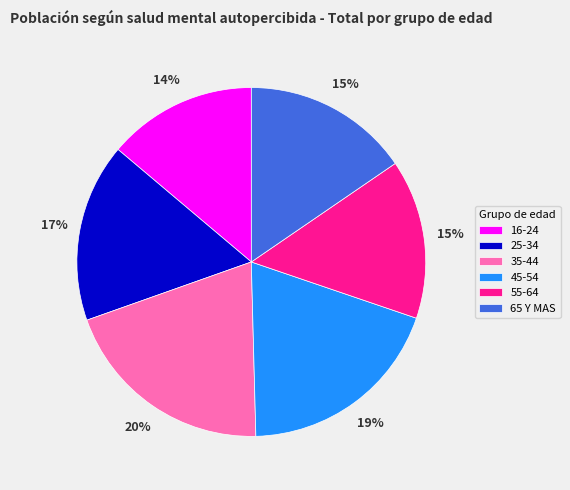

Do 65 Y MAS and 45-54 together represent more than half of the pie?

No